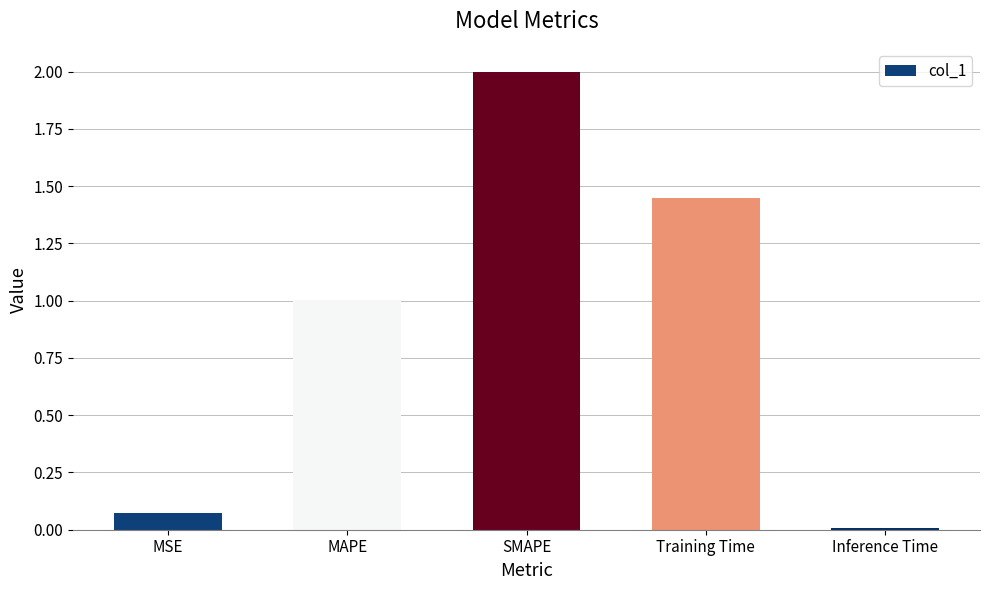

Between MSE and Training Time, which is larger?

Training Time